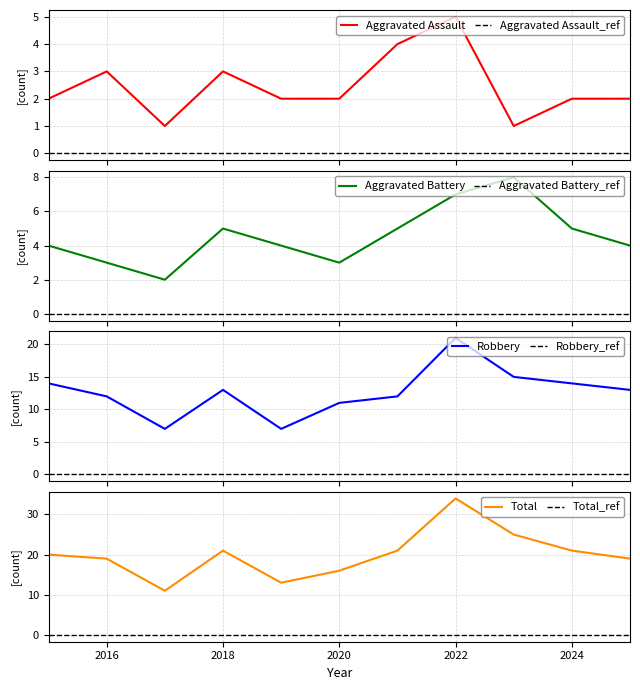

What are all the series names shown in the legend?

Aggravated Assault, Aggravated Battery, Robbery, Total